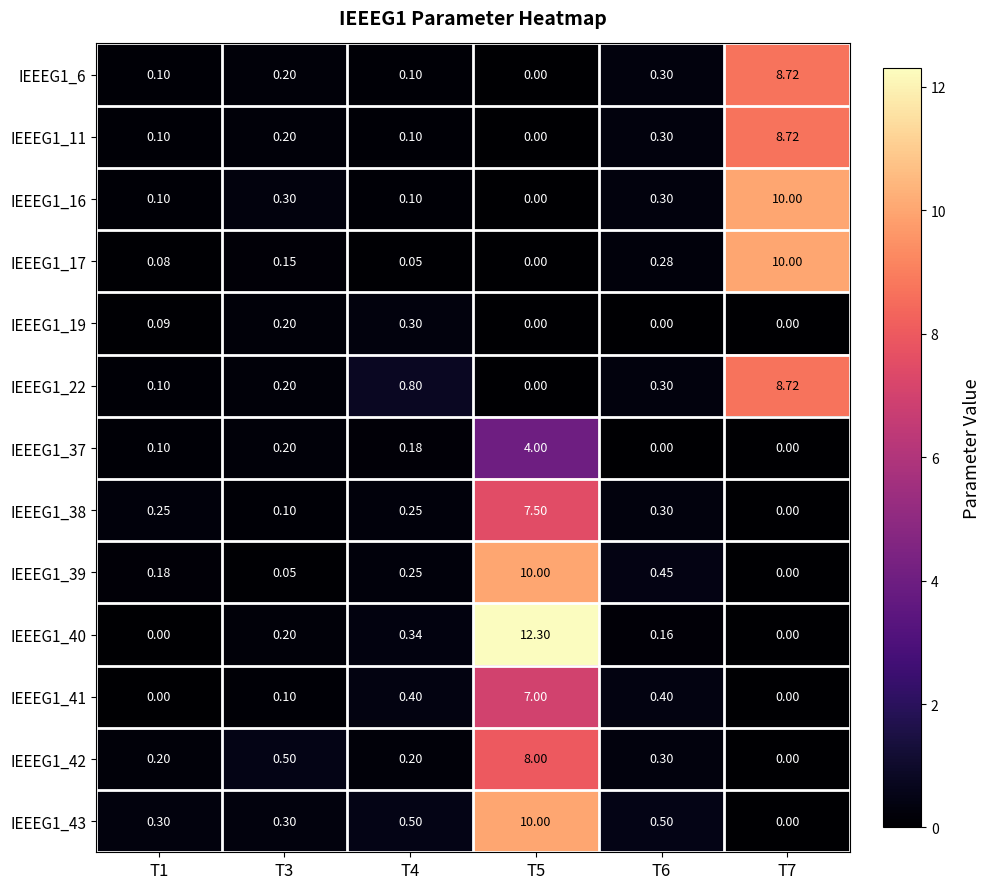

Is the value of IEEEG1_16 at T7 greater than the value of IEEEG1_40 at T6?

Yes